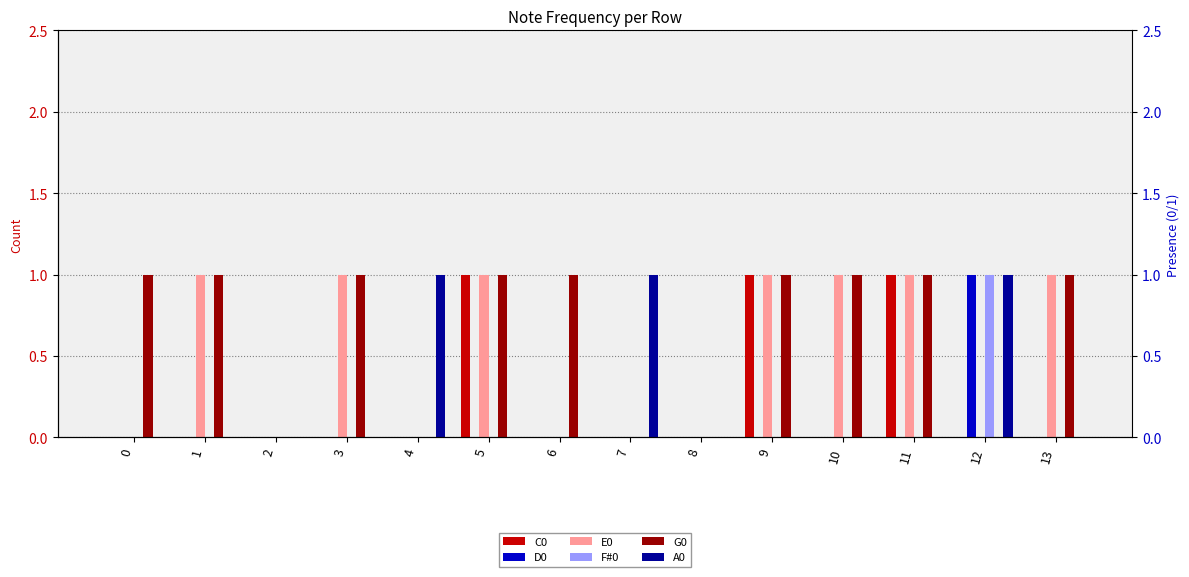

Reading left to right, extract all data points from this chart.

C0: 0	0	0	0	0	1	0	0	0	1	0	1	0	0
D0: 0	0	0	0	0	0	0	0	0	0	0	0	1	0
E0: 0	1	0	1	0	1	0	0	0	1	1	1	0	1
F#0: 0	0	0	0	0	0	0	0	0	0	0	0	1	0
G0: 1	1	0	1	0	1	1	0	0	1	1	1	0	1
A0: 0	0	0	0	1	0	0	1	0	0	0	0	1	0